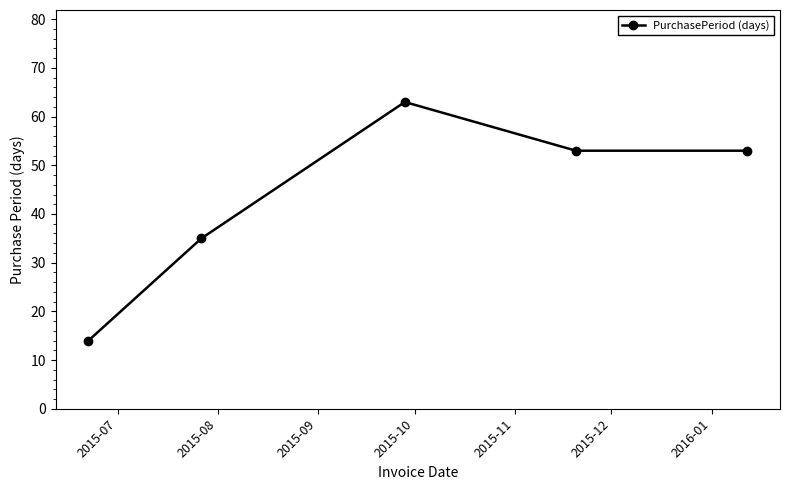

True or false: the data has more than 1 interior local peaks.

False